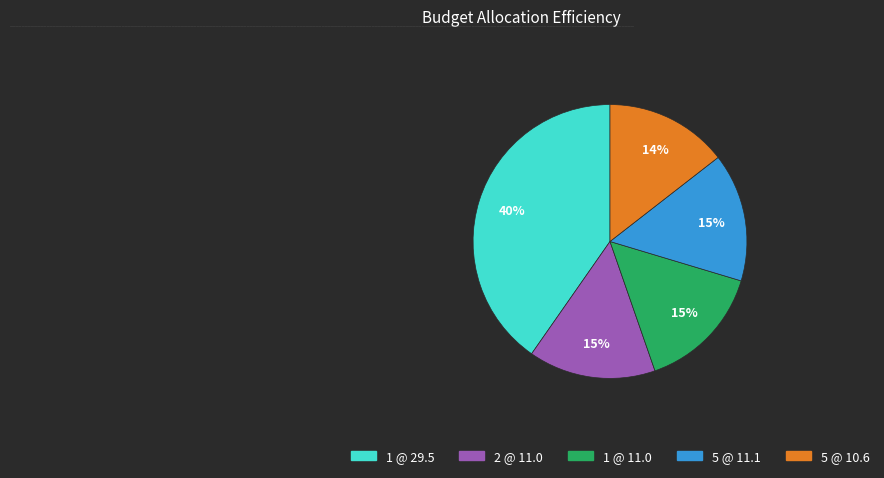

Between 5 @ 10.6 and 1 @ 11.0, which is larger?

1 @ 11.0